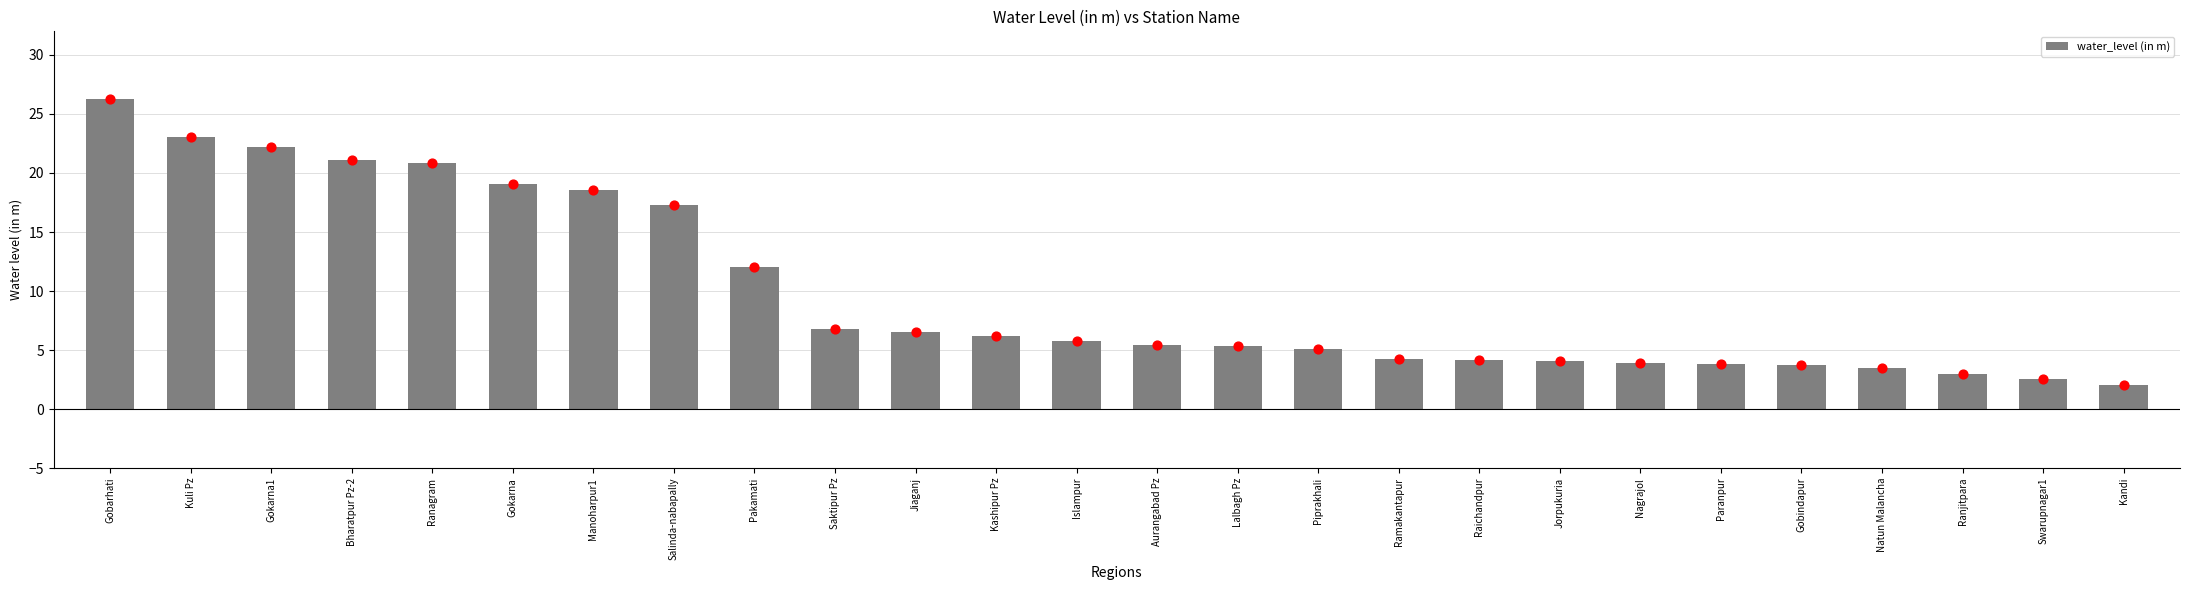

Between Gokarna and Swarupnagar1, which is larger?

Gokarna